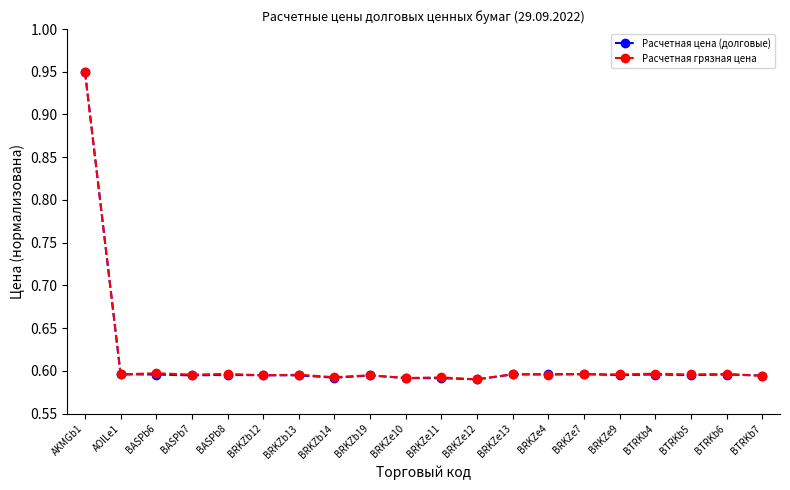

How many Расчетная грязная цена values are between 0 and 1?

20